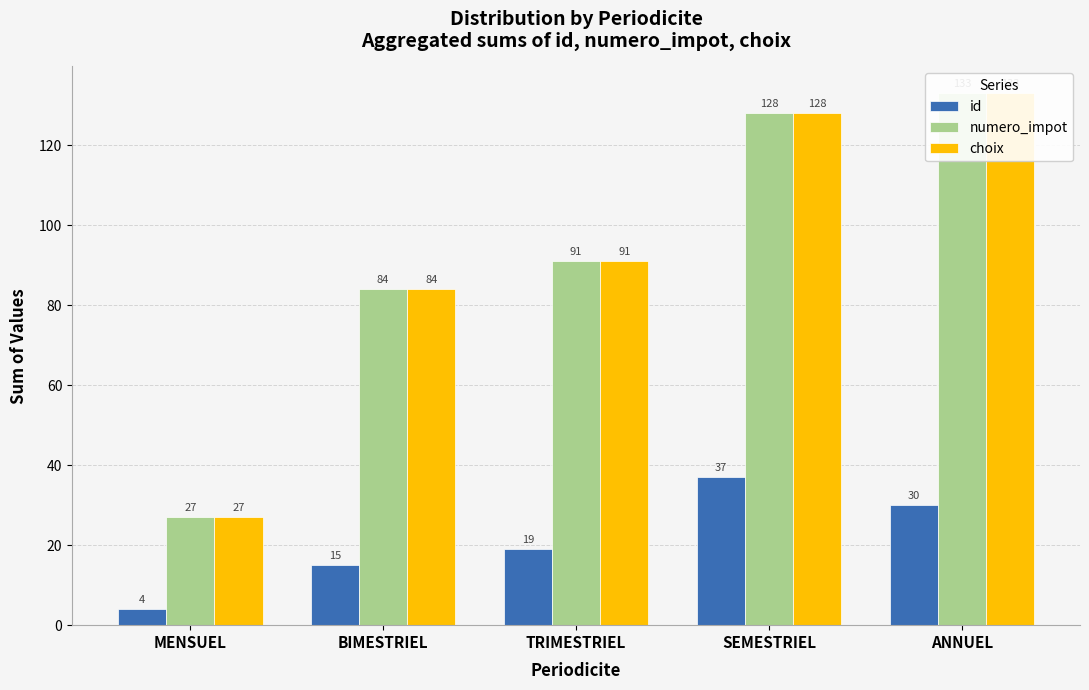

What is the label of the 4th bar from the left?

SEMESTRIEL